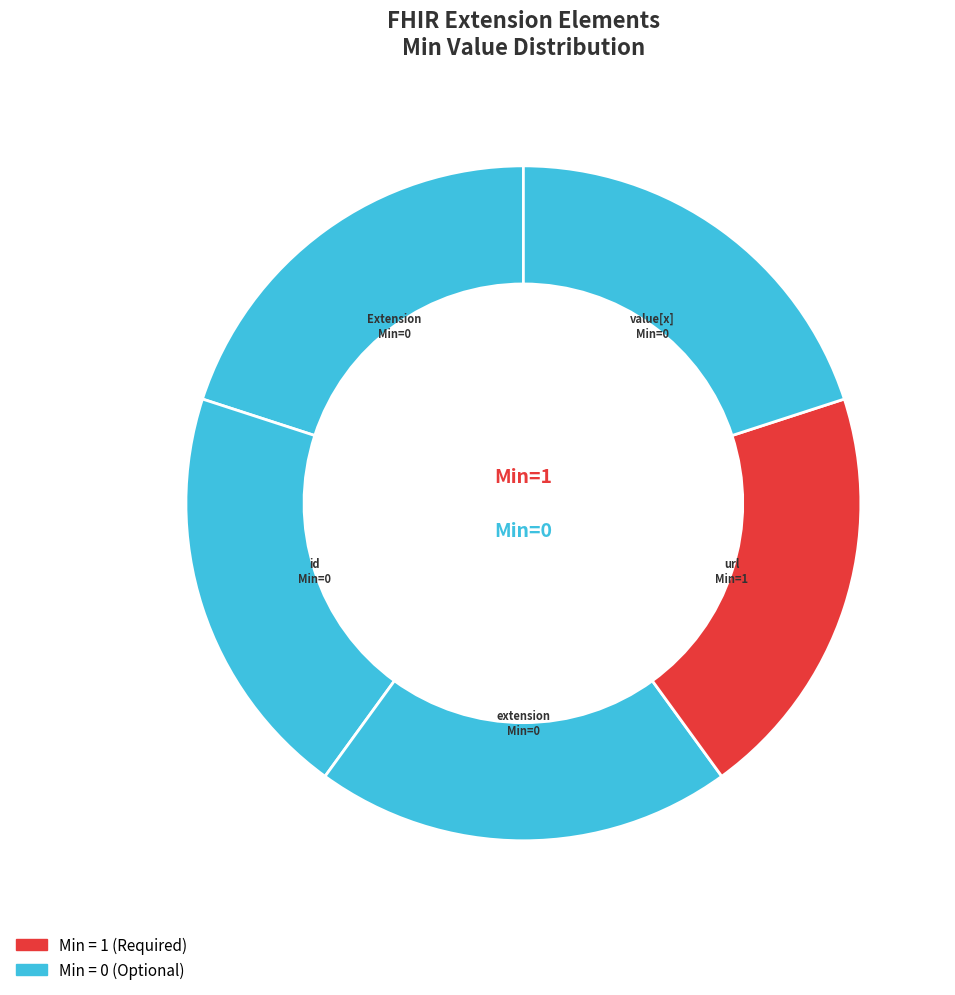

Which category has the smallest portion of the pie?

Extension